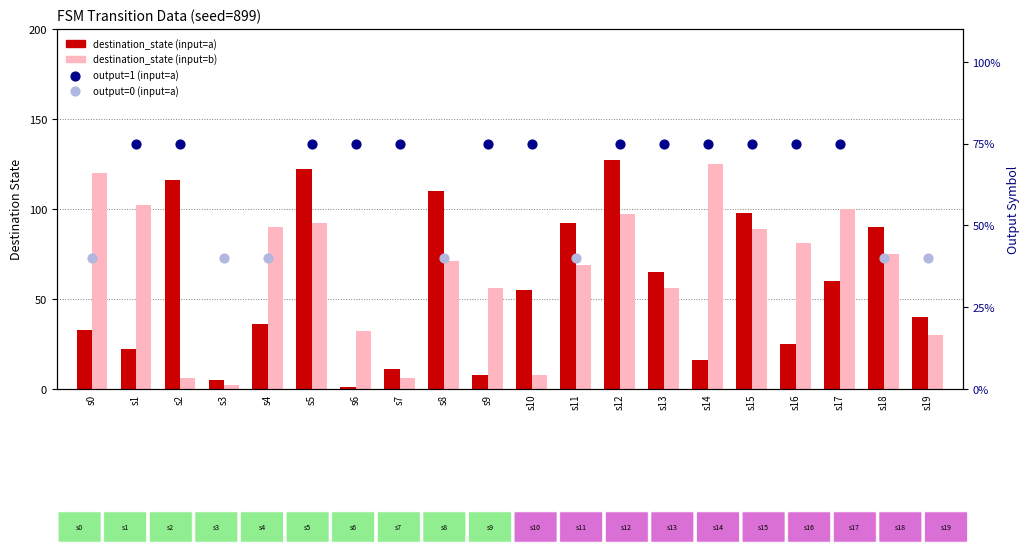

Which series has the largest total across all categories?

destination_b